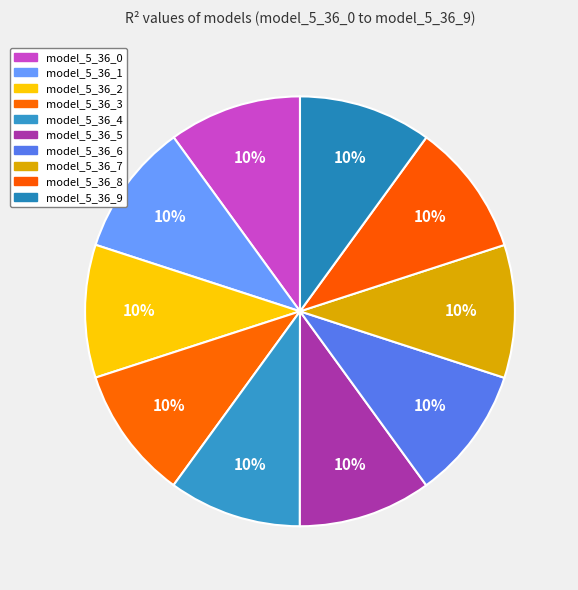

Combined, do model_5_36_0 and model_5_36_8 account for over 50%?

No